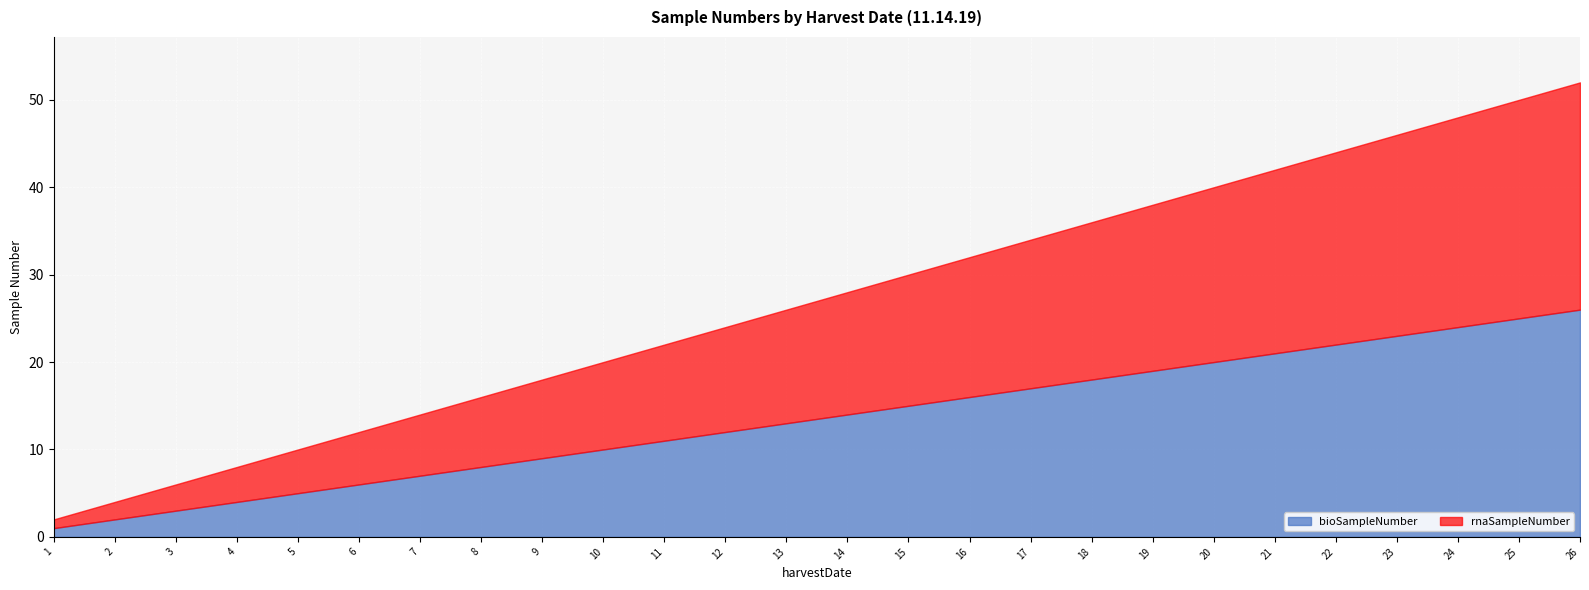

True or false: bioSampleNumber has more than 1 interior local peaks.

False